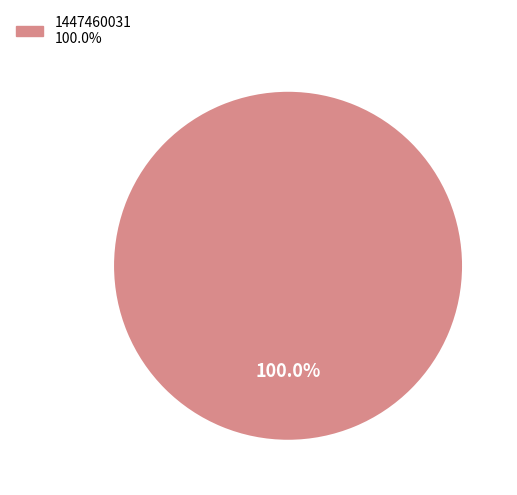

Is there a majority slice in this chart?

Yes